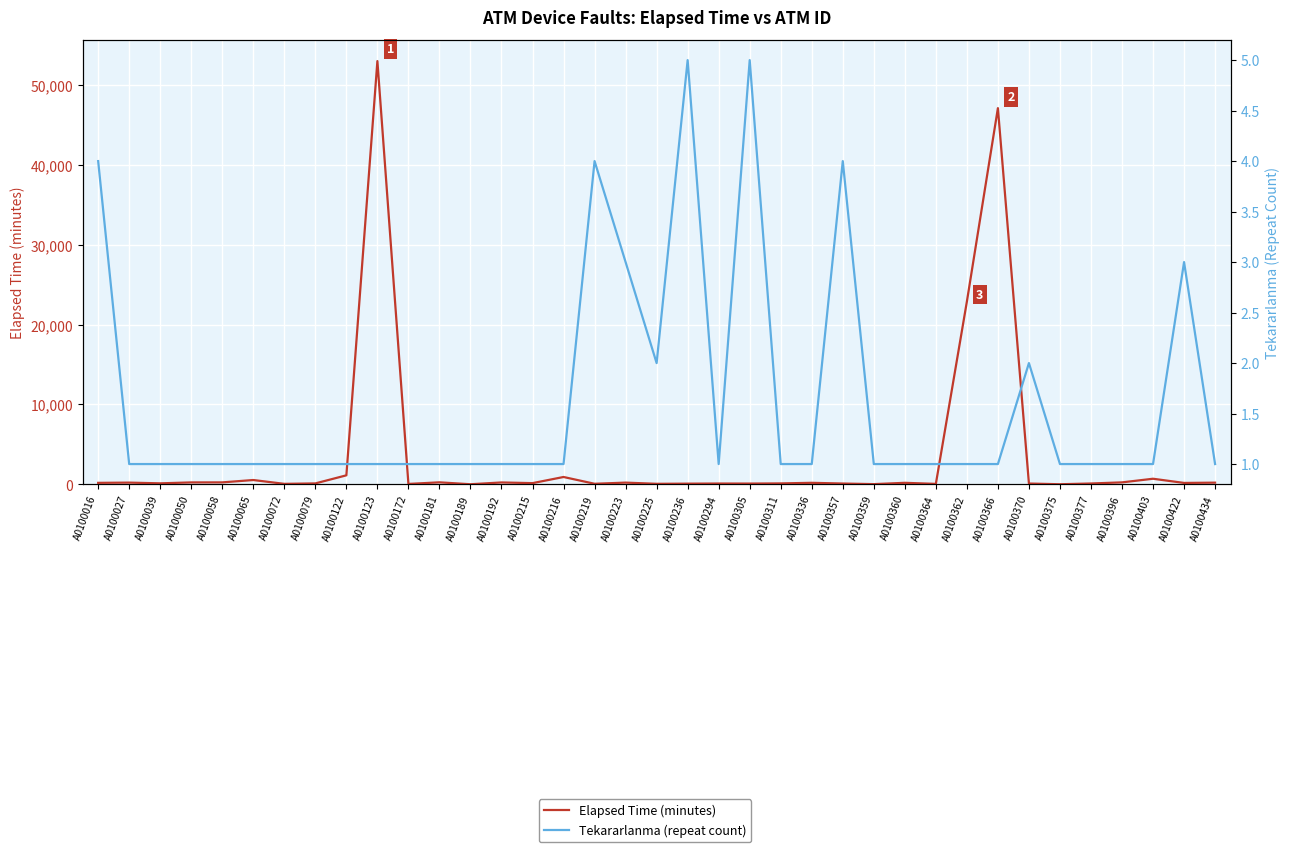

How many data points in Elapsed Time (minutes) are less than 165?

18